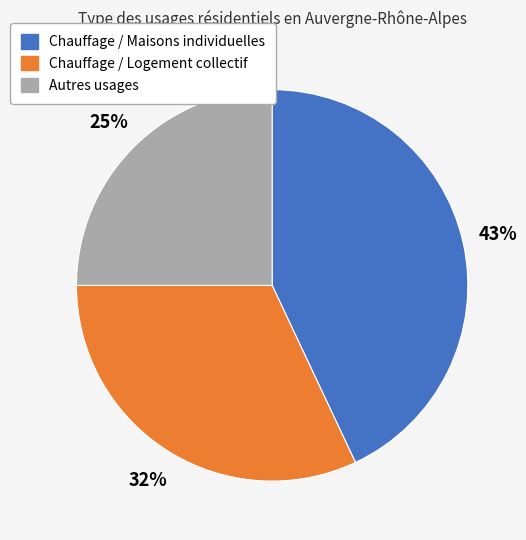

Which slice is the smallest?

Autres usages